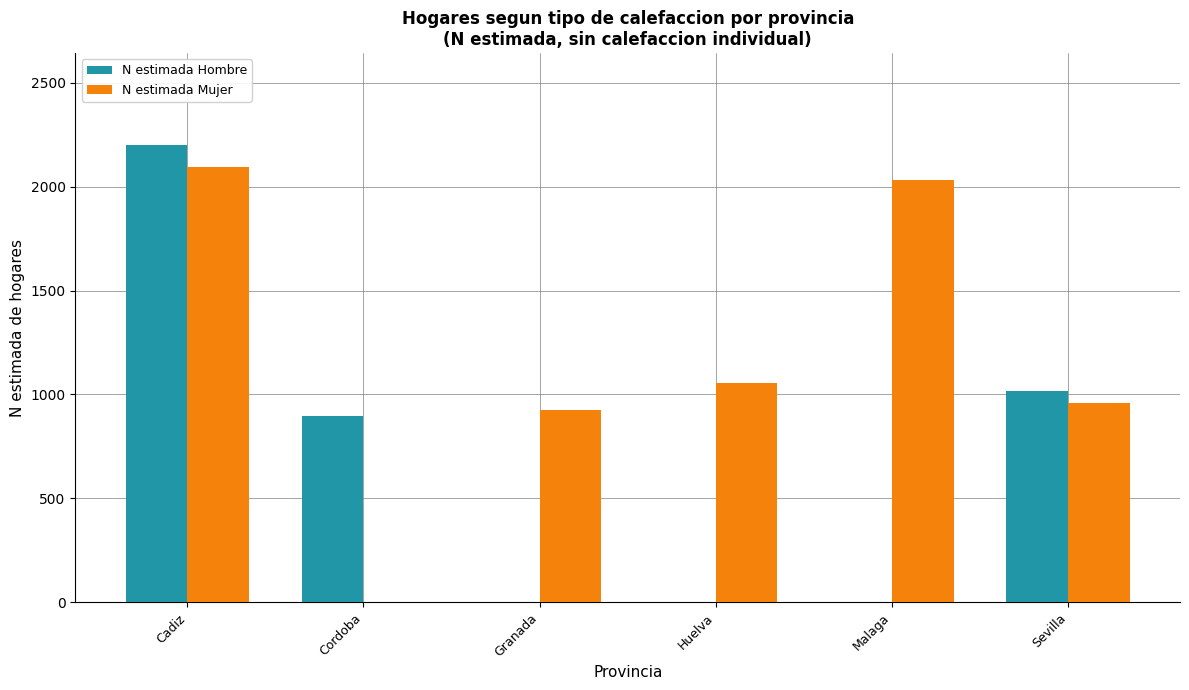

True or false: N estimada Mujer has a value of 1053 at Huelva.

True